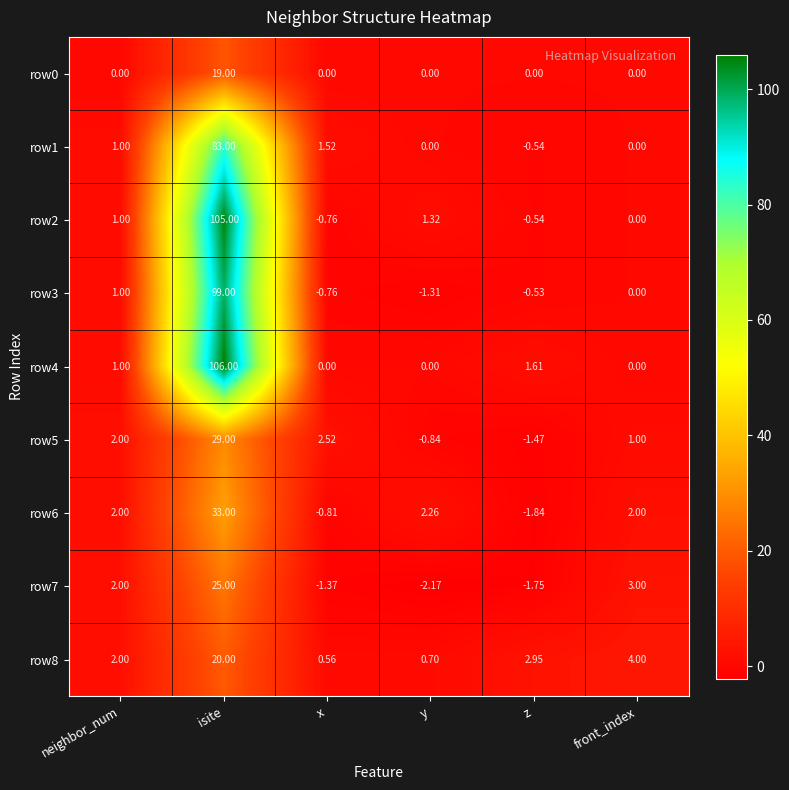

How many distinct data groups are displayed?

9